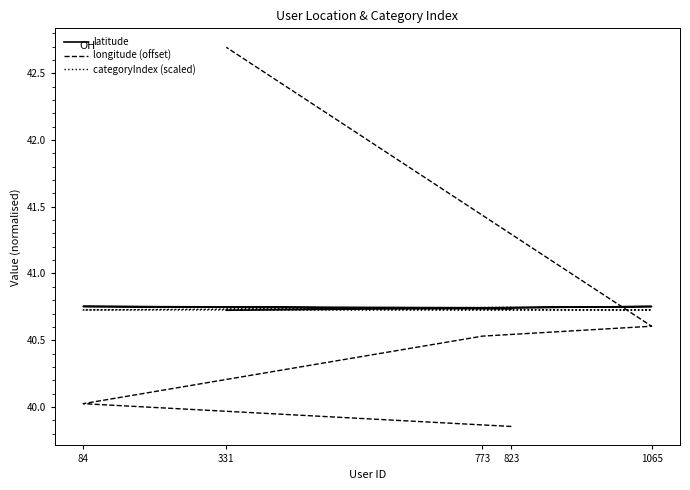

Which category has the lowest value in the latitude series?

331